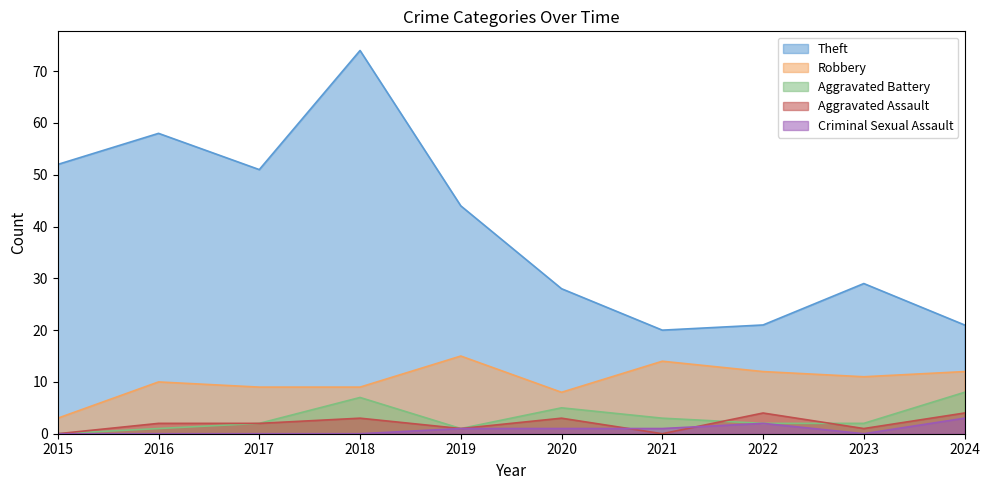

What is the approximate value of Theft at 2024, to the nearest 10?

20